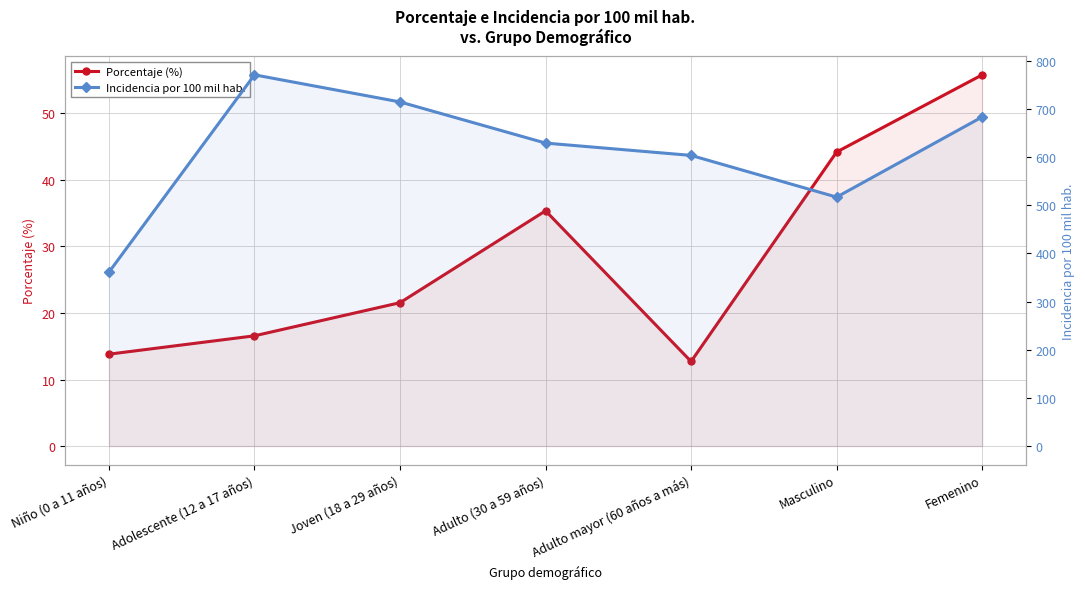

Which series has the largest total across all categories?

Incidencia por 100 mil hab.